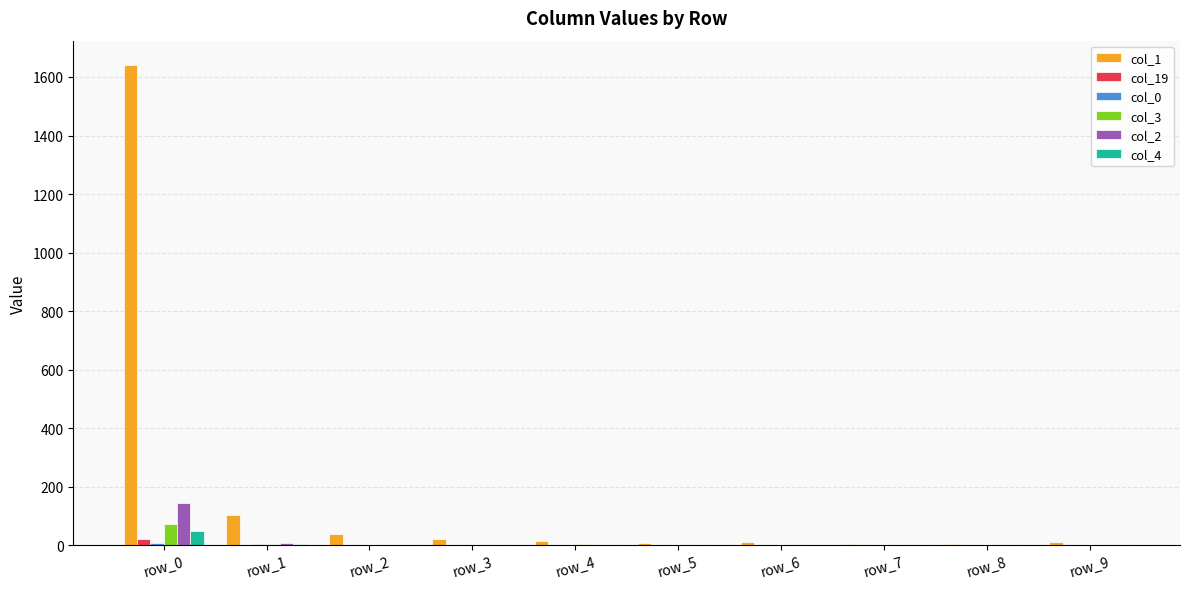

Which series has the largest total across all categories?

col_1